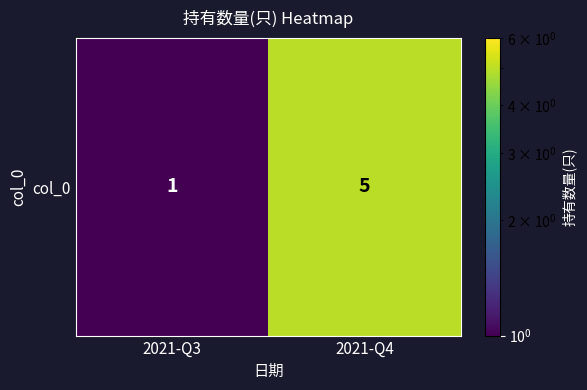

What is the difference between the maximum and minimum values?

4